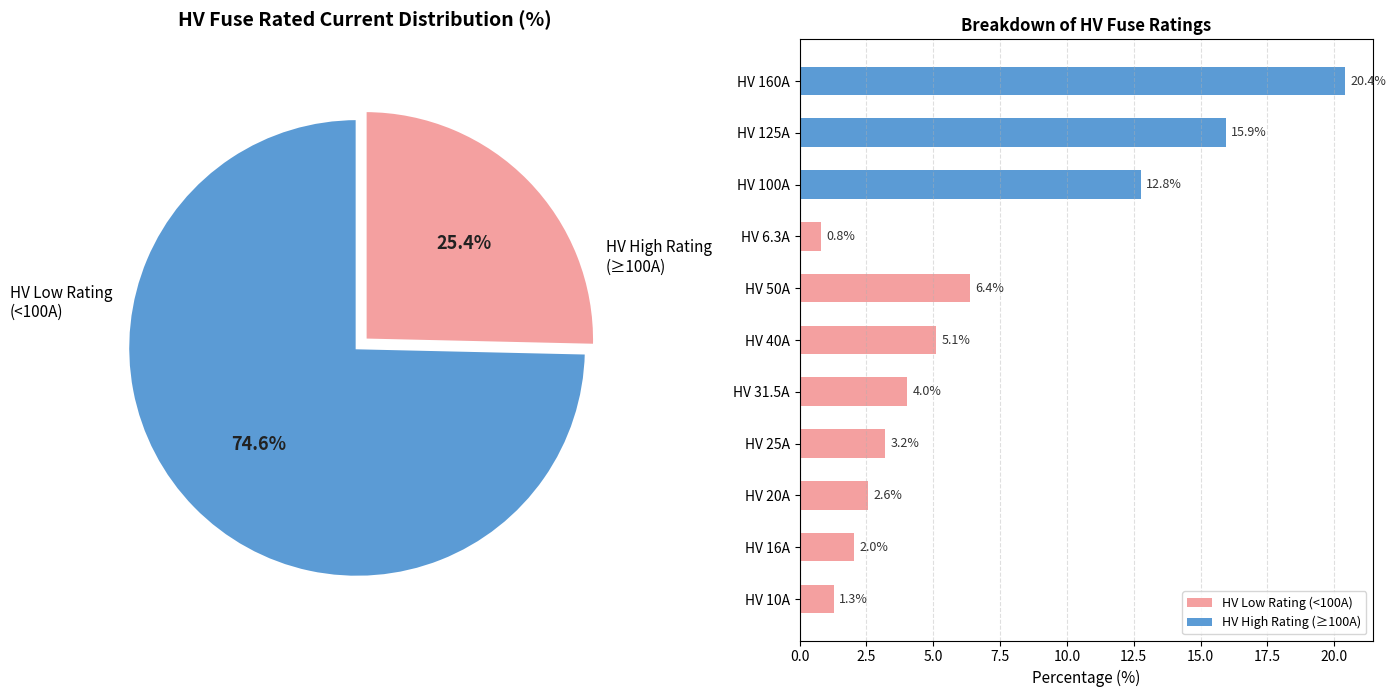

To the nearest percent, what percentage of the pie is HV 125A?

16%